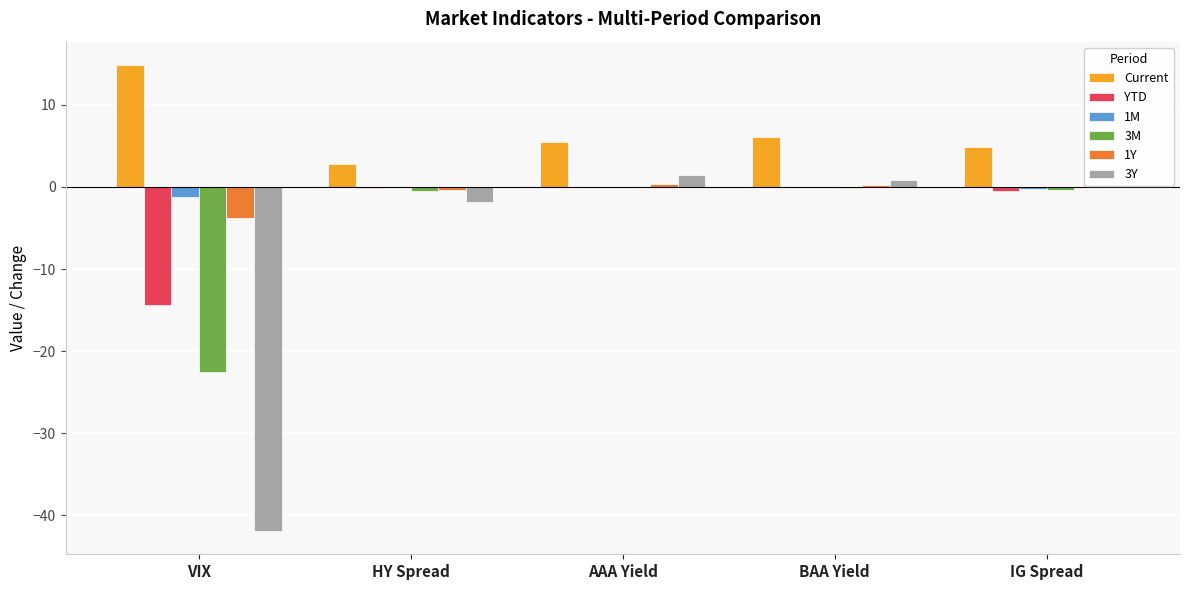

Which series has the largest total across all categories?

Current